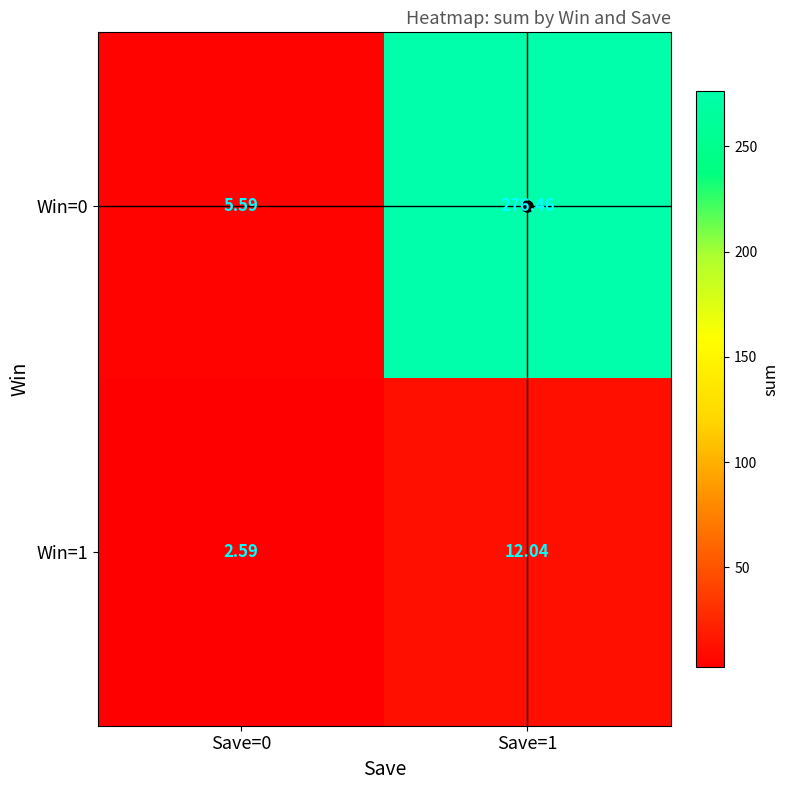

What is the minimum value shown in the chart?

2.6